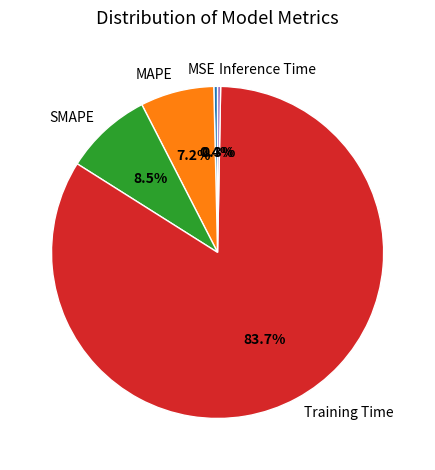

Combined, what portion of the pie is MSE and SMAPE?

8.9%